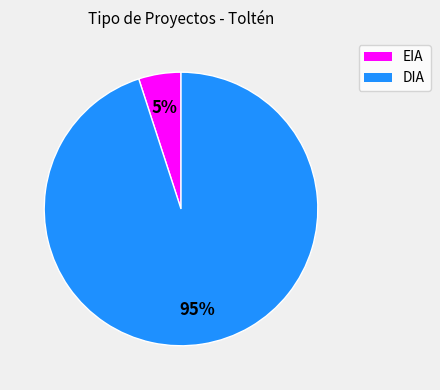

Combined, do DIA and EIA account for over 50%?

Yes